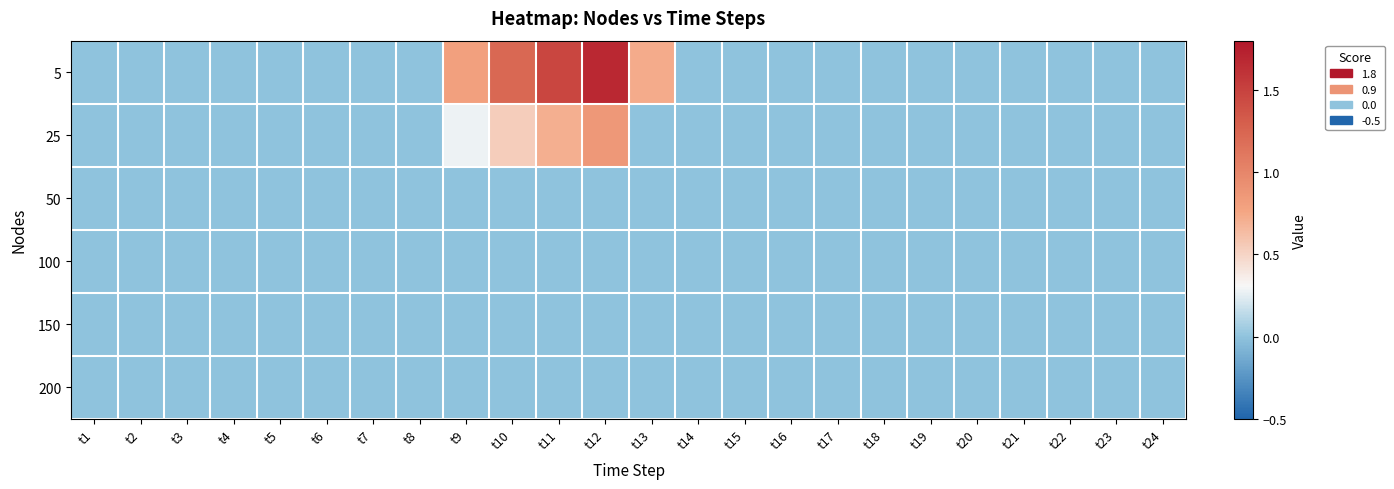

Which series has the largest total across all categories?

5